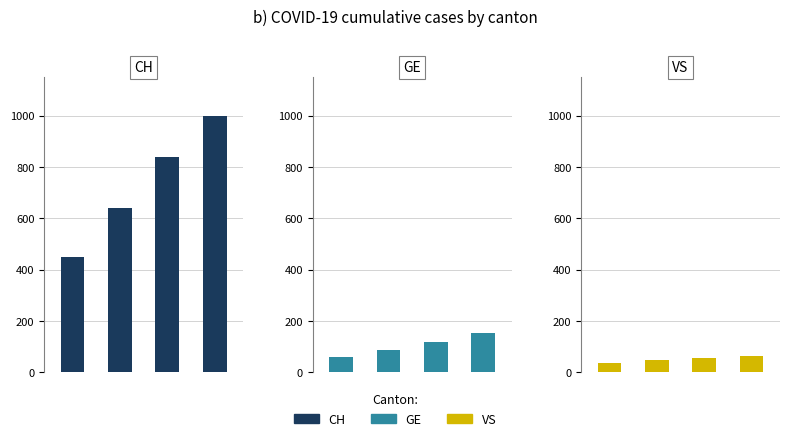

What is the smallest value displayed?

35